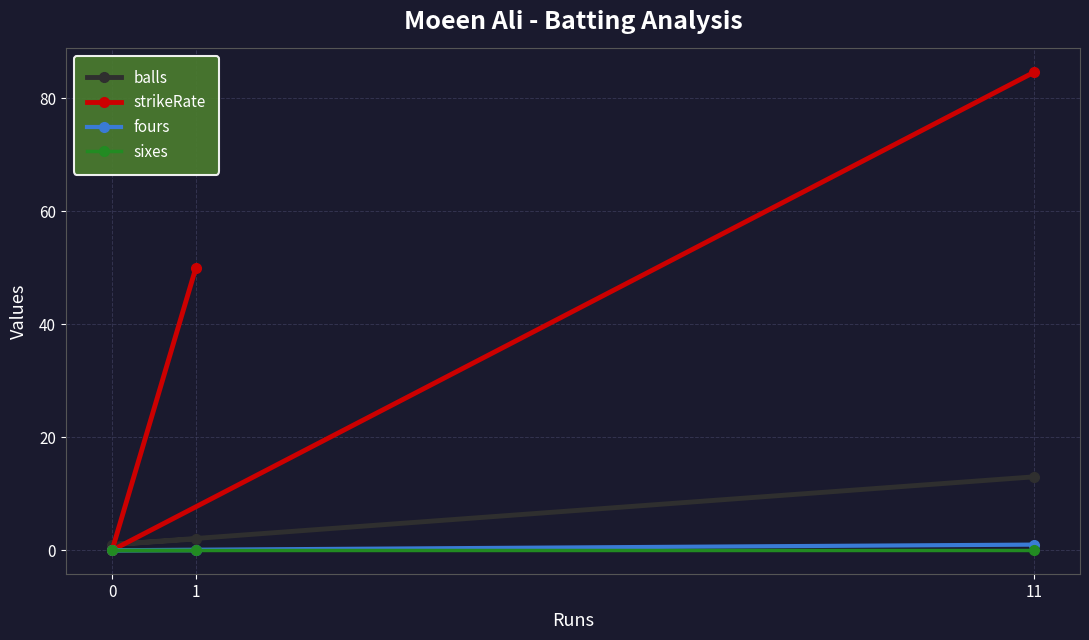

The fours series shows 0.6 at 11. True or false?

False